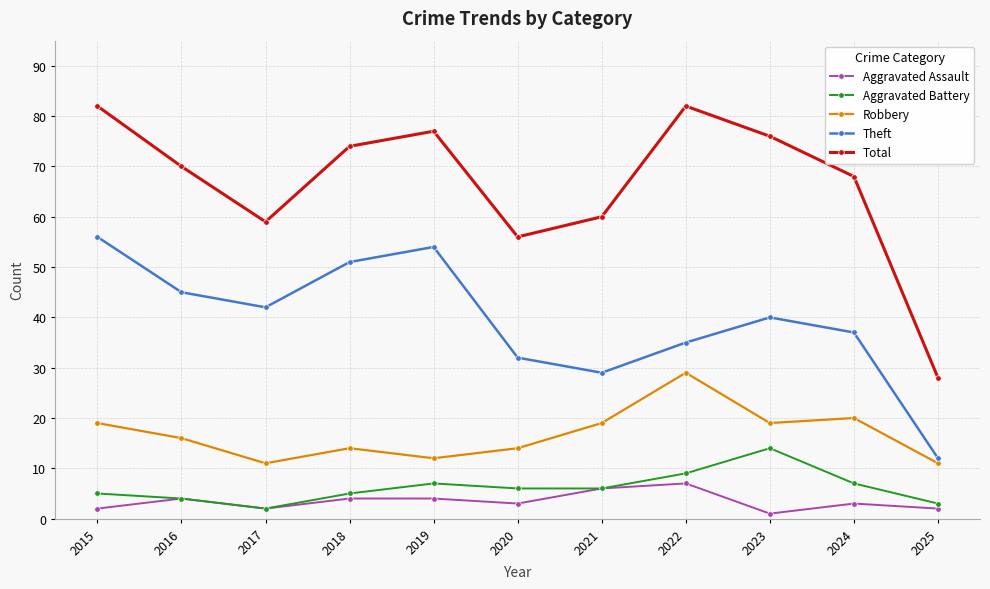

What is the value of the Robbery point at the 11th from the left?

11